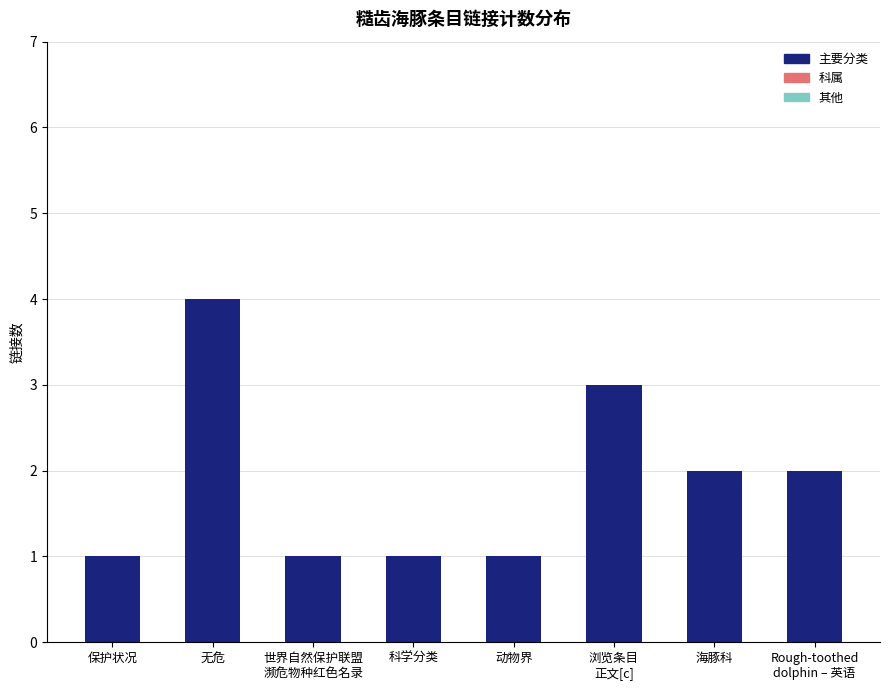

Reading left to right, transcribe all the data shown in this chart.

1	4	1	1	1	3	2	2